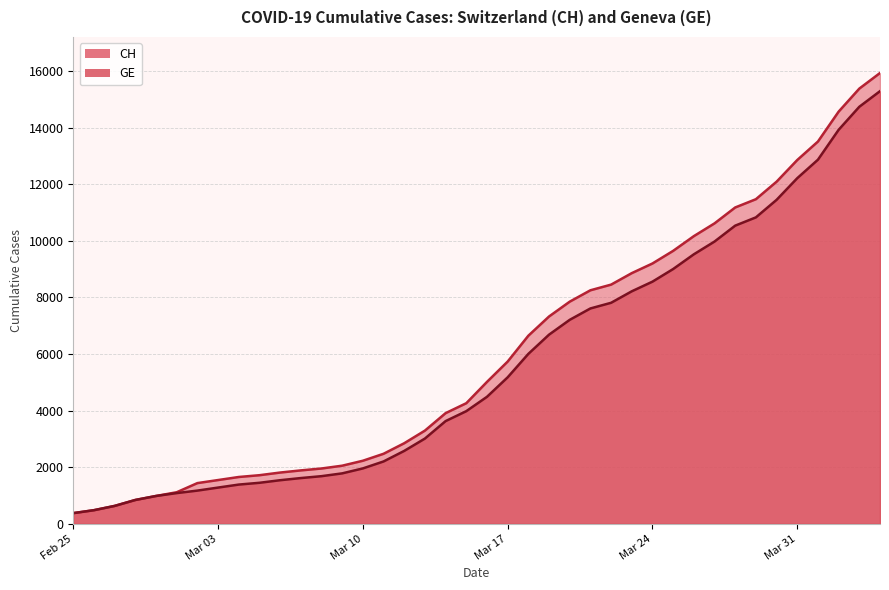

The CH series shows 3427 at 24. True or false?

False